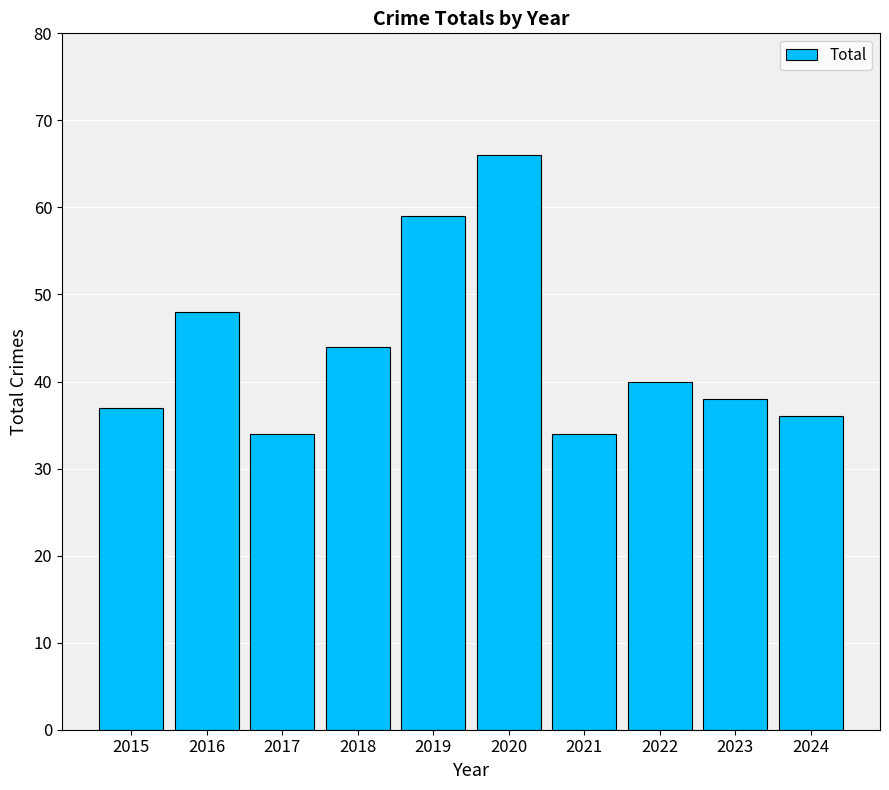

Which has a higher value, 2022 or 2017?

2022